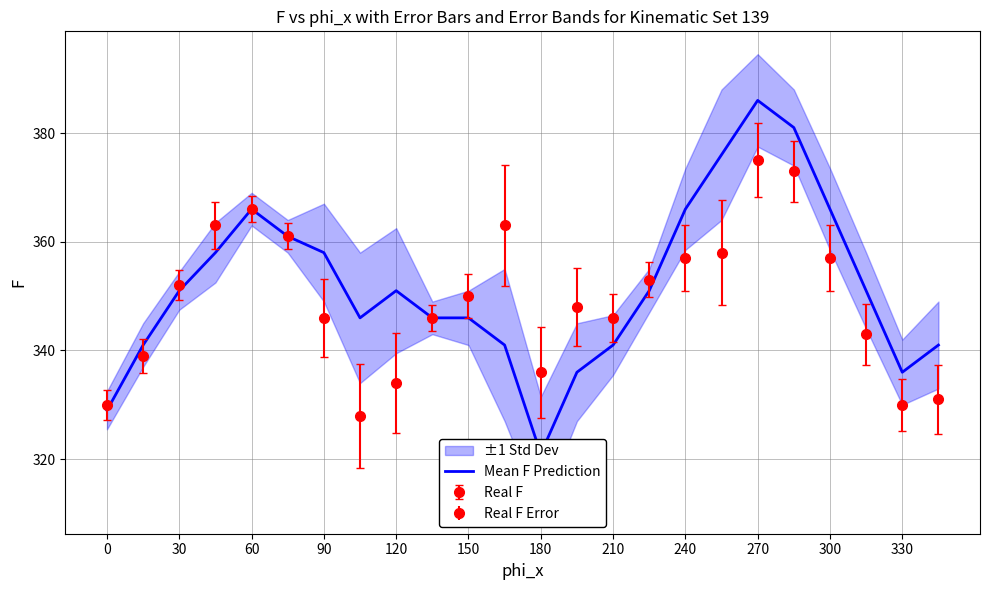

What is the highest value of the Real F series?

375